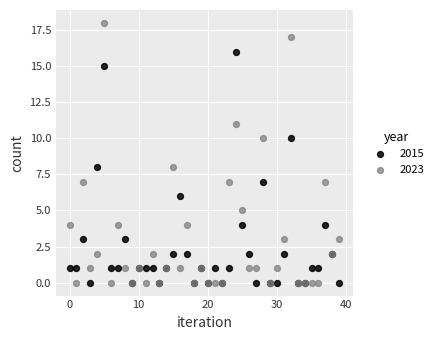

Which series reaches the maximum Y coordinate?

2023